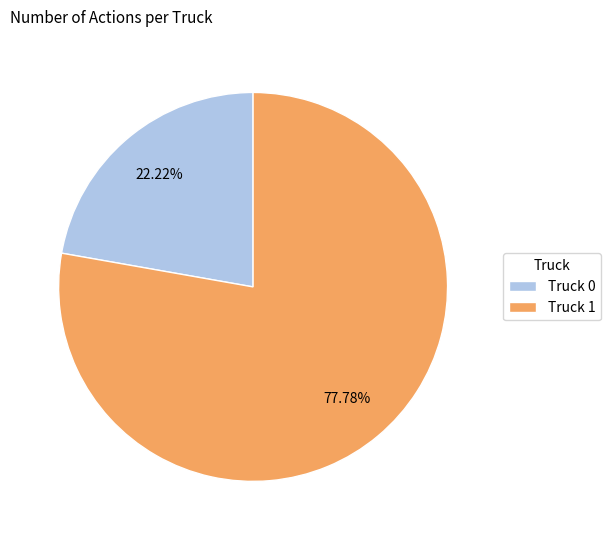

Count the number of slices in the pie.

2